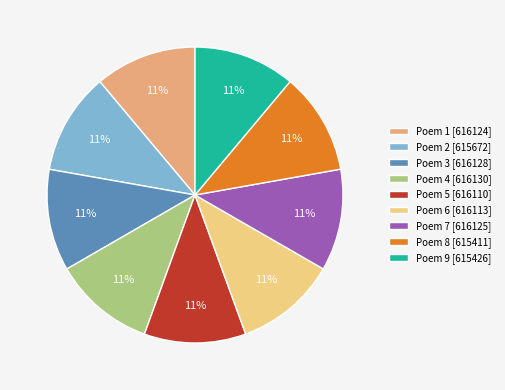

Is there a majority slice in this chart?

No